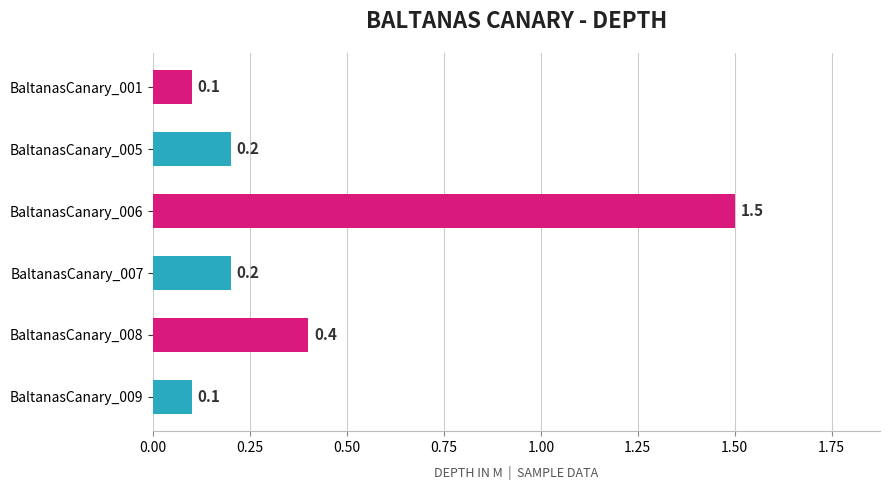

Reading top to bottom, transcribe all the data shown in this chart.

BaltanasCanary_001=0.1	BaltanasCanary_005=0.2	BaltanasCanary_006=1.5	BaltanasCanary_007=0.2	BaltanasCanary_008=0.4	BaltanasCanary_009=0.1